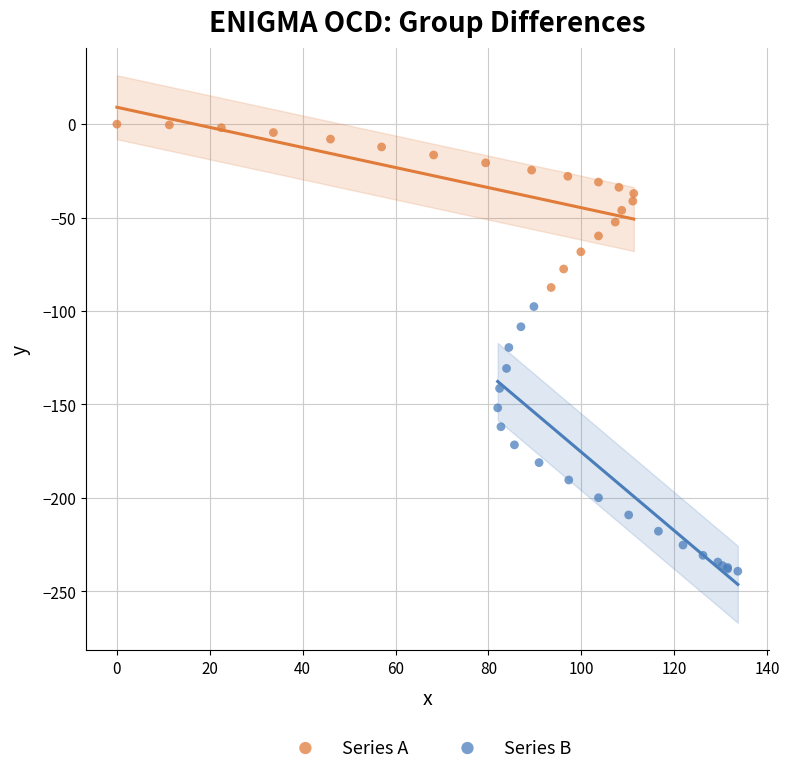

What are all the series names shown in the legend?

Series A, Series B